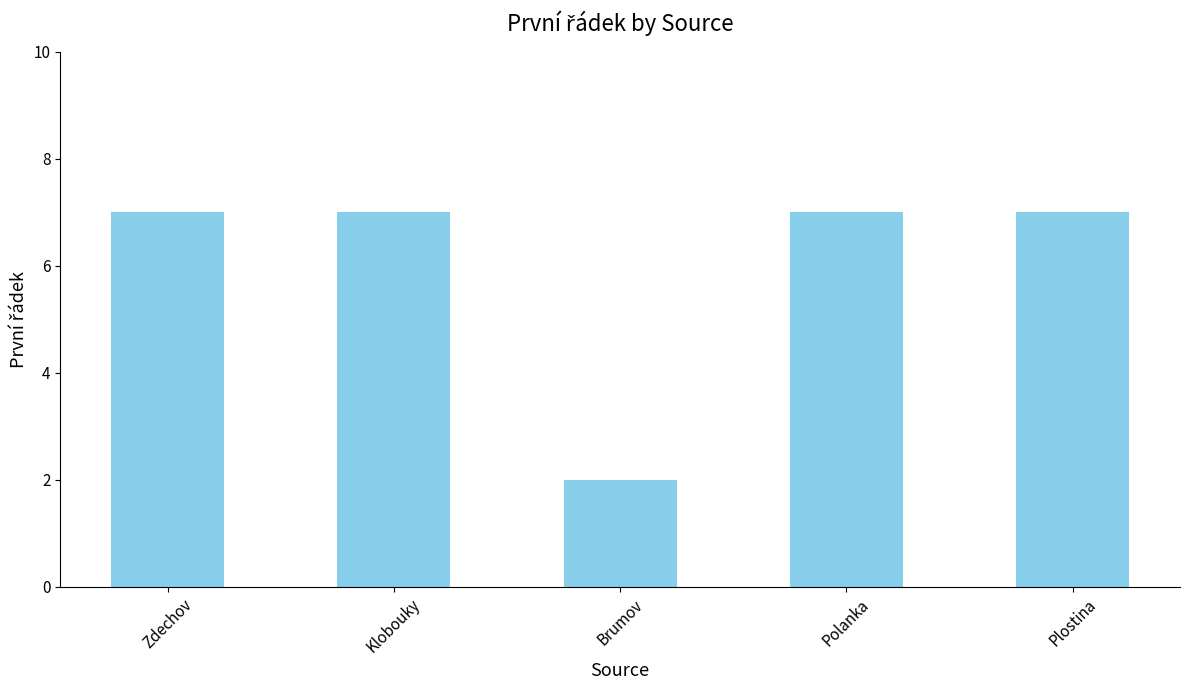

How many distinct data groups are displayed?

1